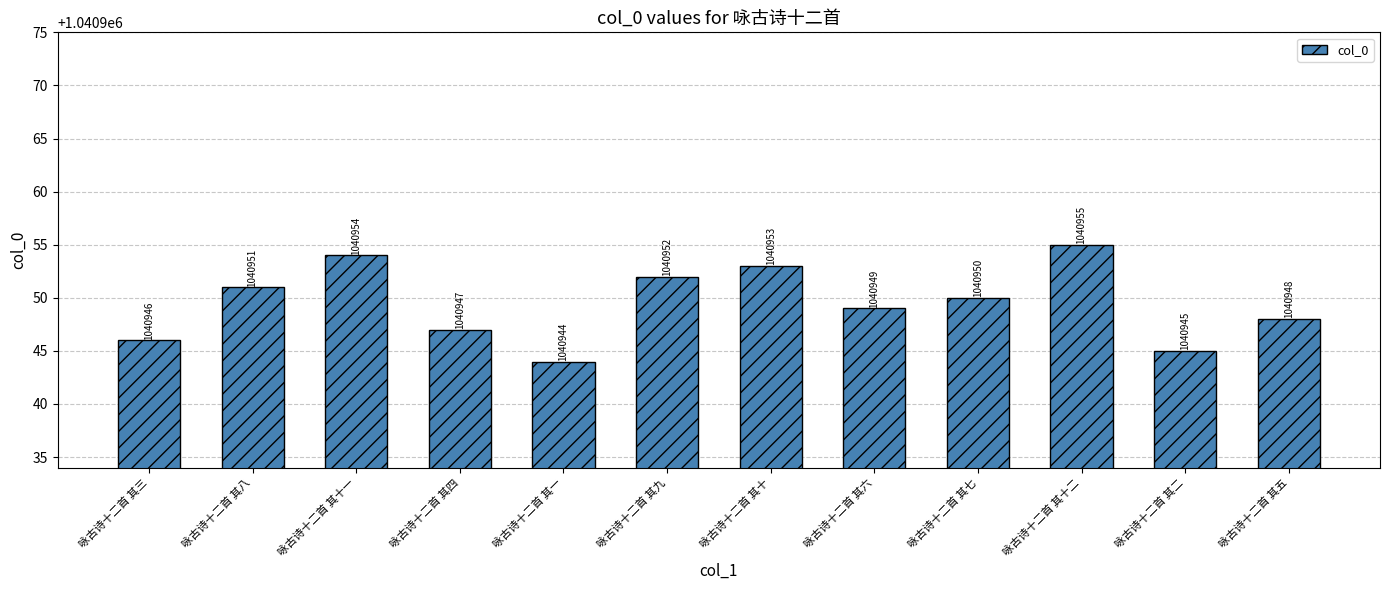

How many bars are there in total?

12